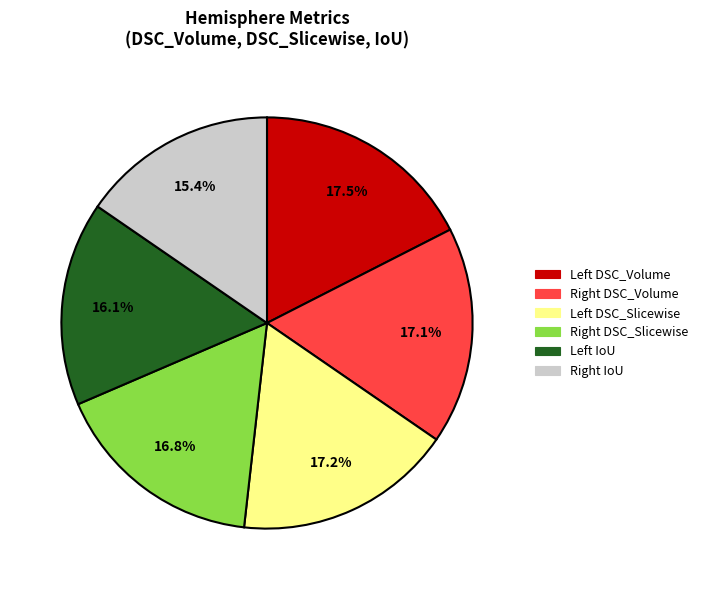

Count the number of slices in the pie.

6